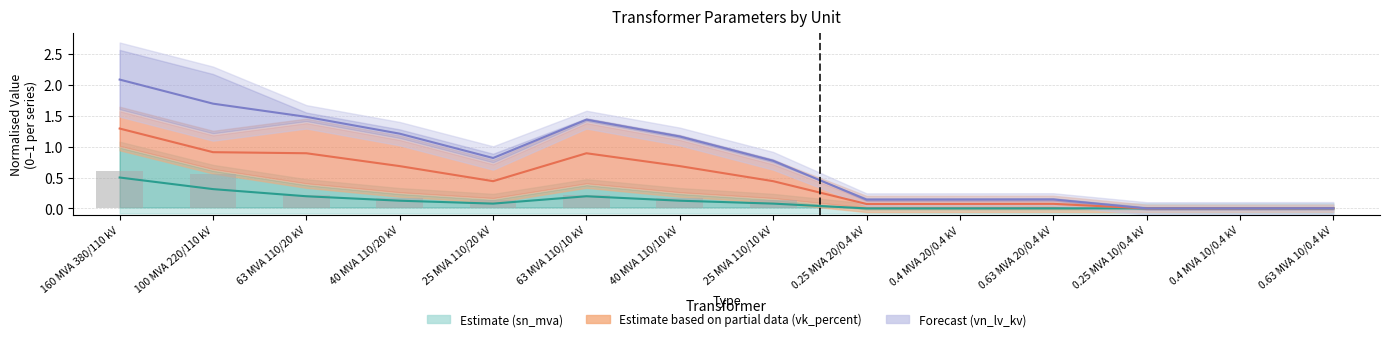

Which series changed the most between 100 MVA 220/110 kV and 0.63 MVA 10/0.4 kV?

Forecast (vn_lv_kv)